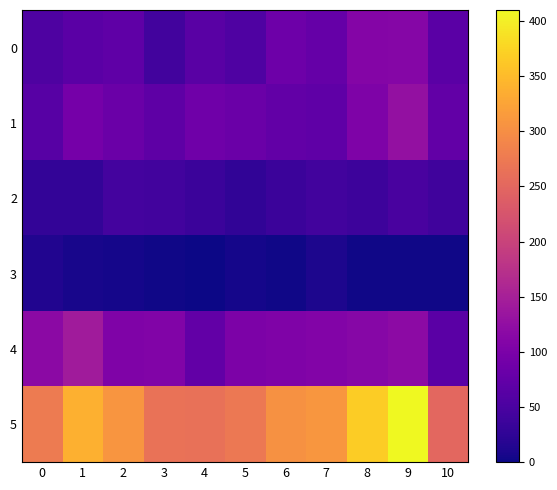

What is the difference between the highest and lowest values at 1?

331